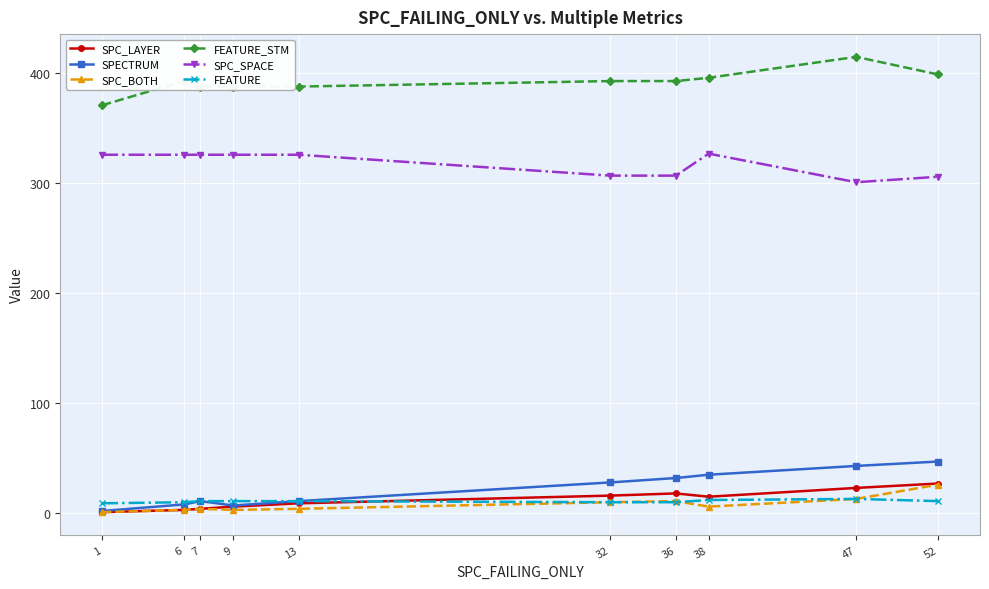

At how many categories does at least one series exceed 228?

10